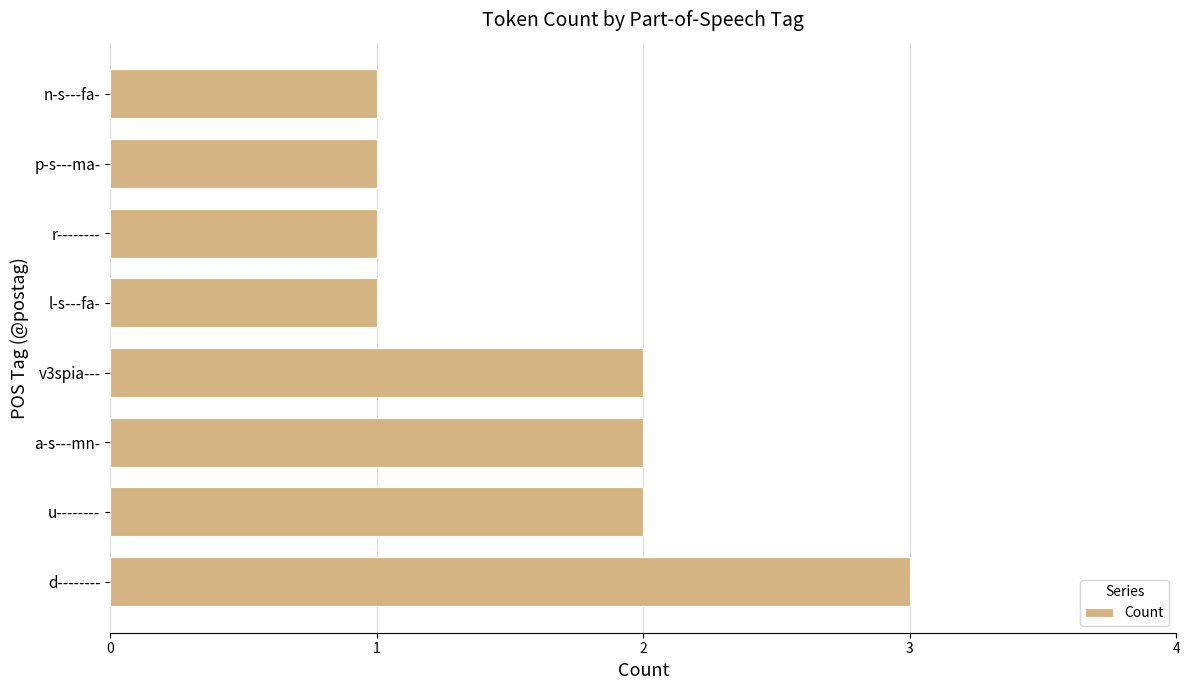

Does the chart contain any negative values?

No